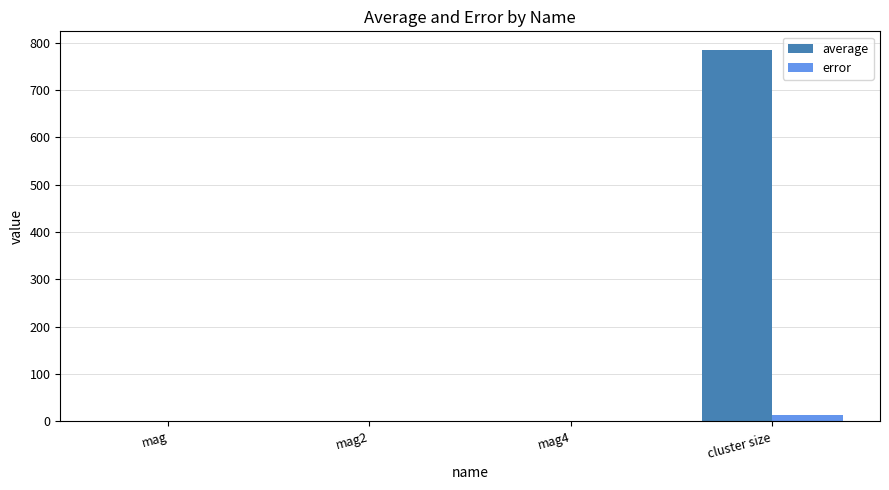

Which label corresponds to the largest value in the chart?

cluster size